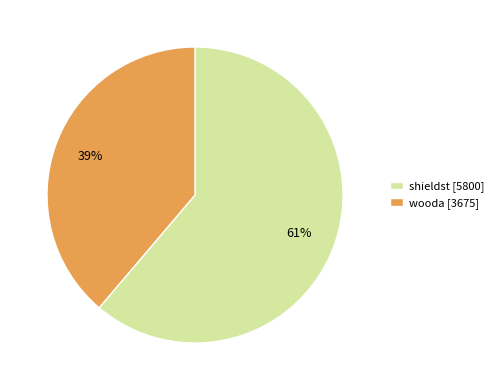

To the nearest percent, what portion does shieldst represent?

61%